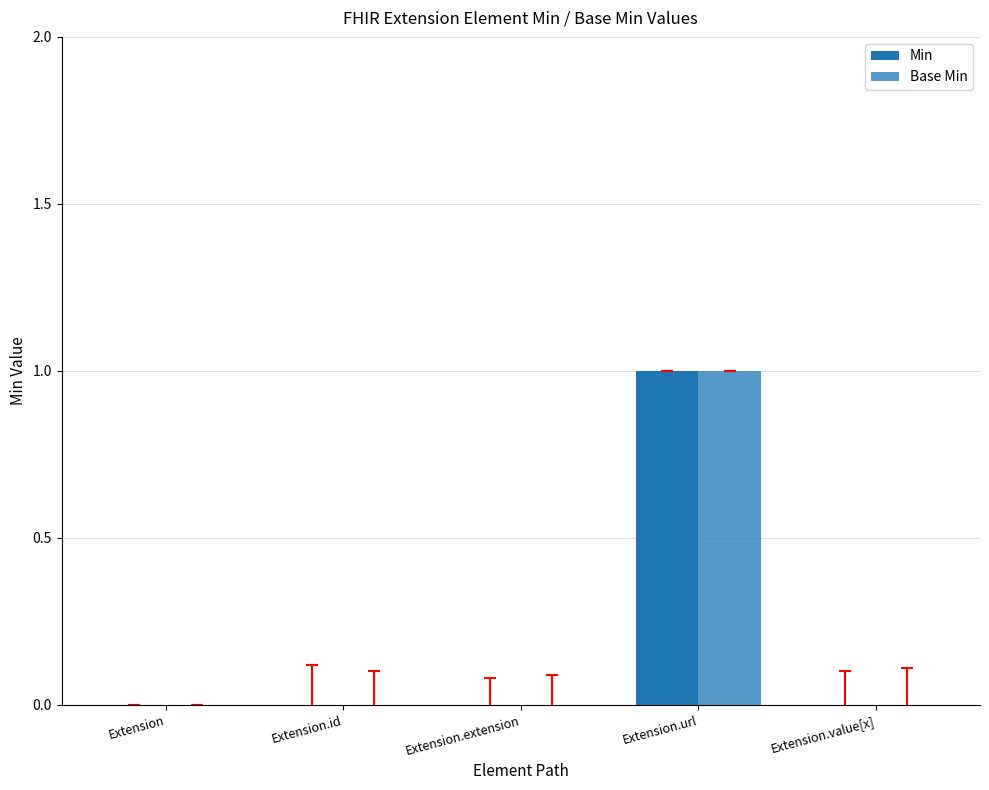

Rank the series at Extension from highest to lowest value.

Min, Base Min